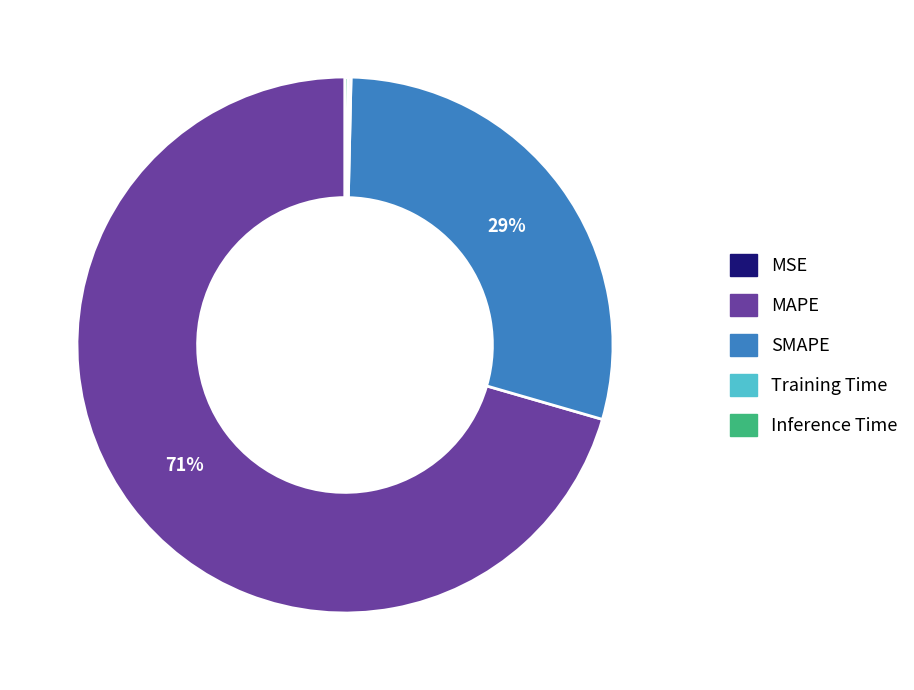

What is the ratio of the value at MAPE to the value at SMAPE?

2.4